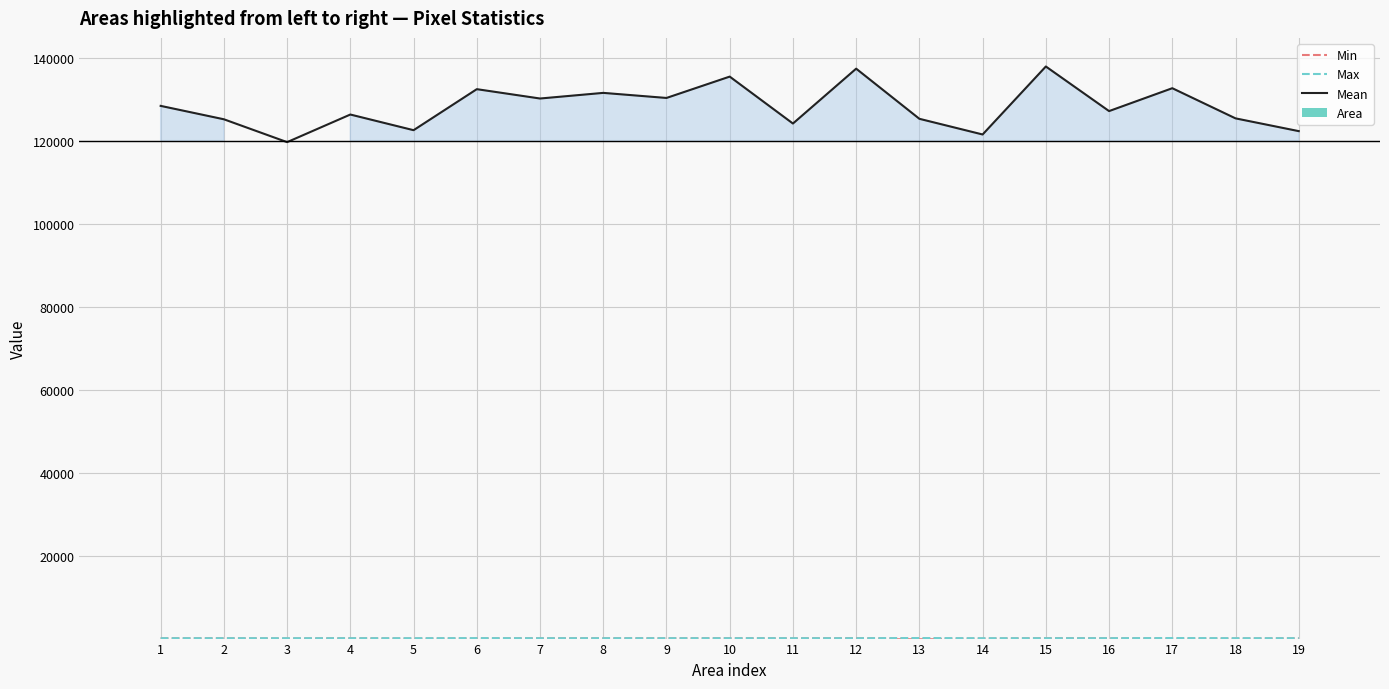

Reading right to left, transcribe all the data shown in this chart.

Min: 19=109	18=59	17=66	16=110	15=135	14=53	13=53	12=132	11=109	10=129	9=121	8=115	7=115	6=83	5=54	4=116	3=67	2=112	1=116
Max: 19=142	18=142	17=175	16=147	15=142	14=138	13=174	12=142	11=142	10=142	9=141	8=142	7=142	6=160	5=142	4=142	3=142	2=141	1=142
Mean: 19=122287	18=125360	17=132626	16=127114	15=137857	14=121478	13=125255	12=137333	11=124117	10=135421	9=130278	8=131500	7=130143	6=132394	5=122513	4=126286	3=119636	2=125140	1=128369